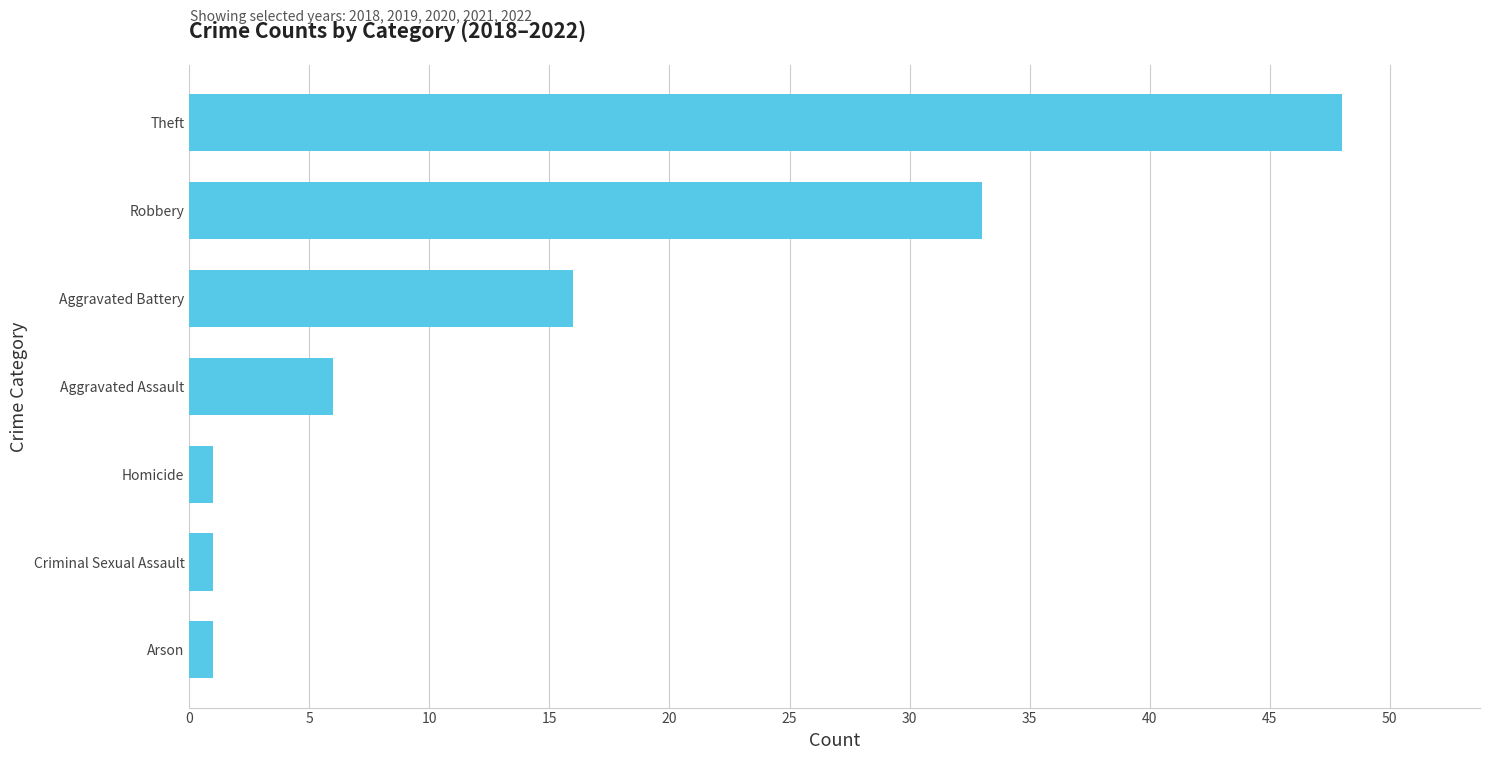

What is the difference between the second highest and minimum values?

32